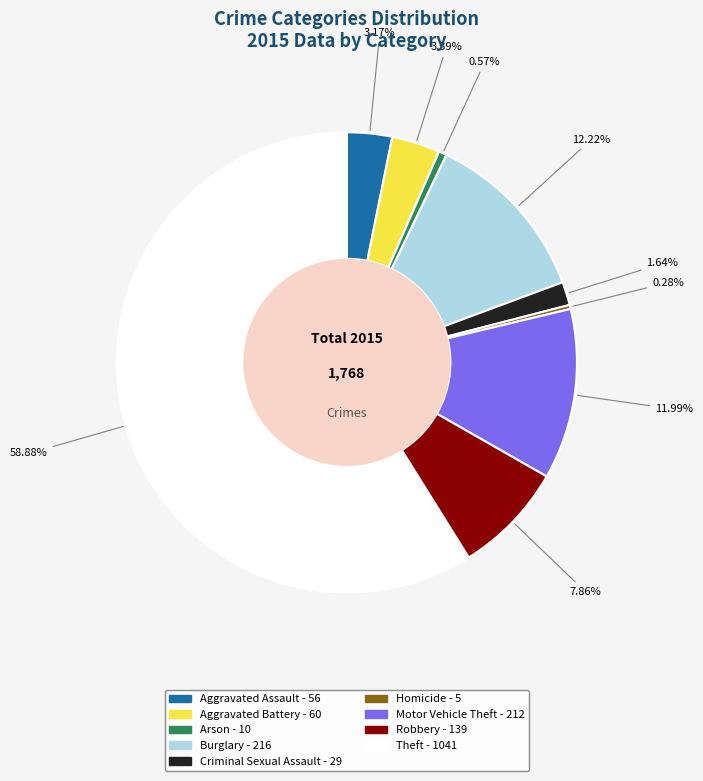

What is the majority slice?

Theft